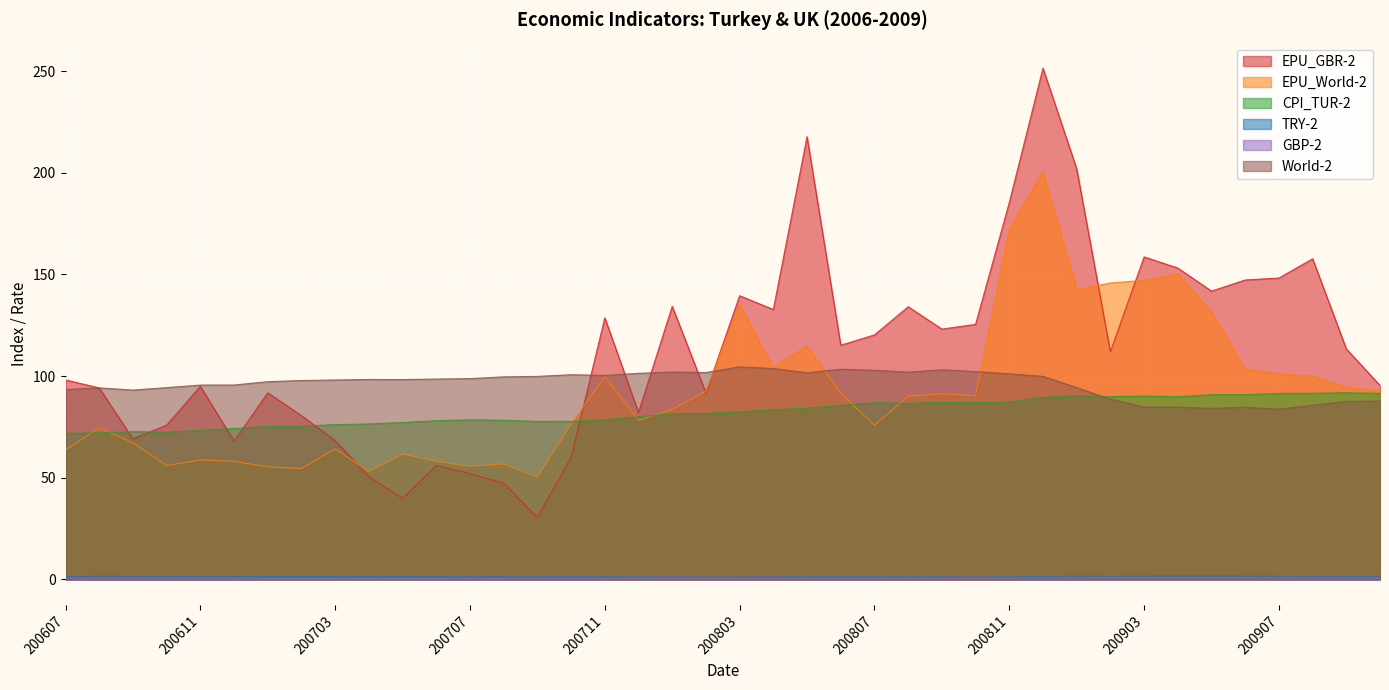

Which series has the widest spread of values?

EPU_GBR-2